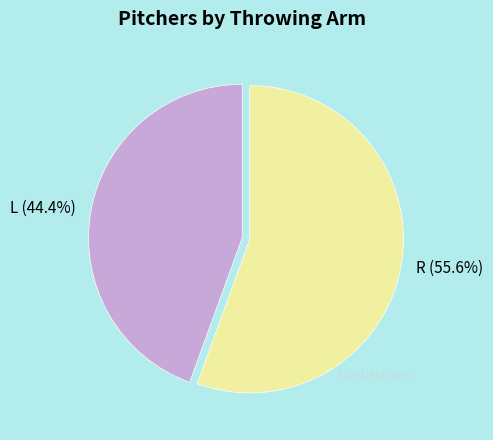

Combined, what portion of the pie is L and R?

100.0%